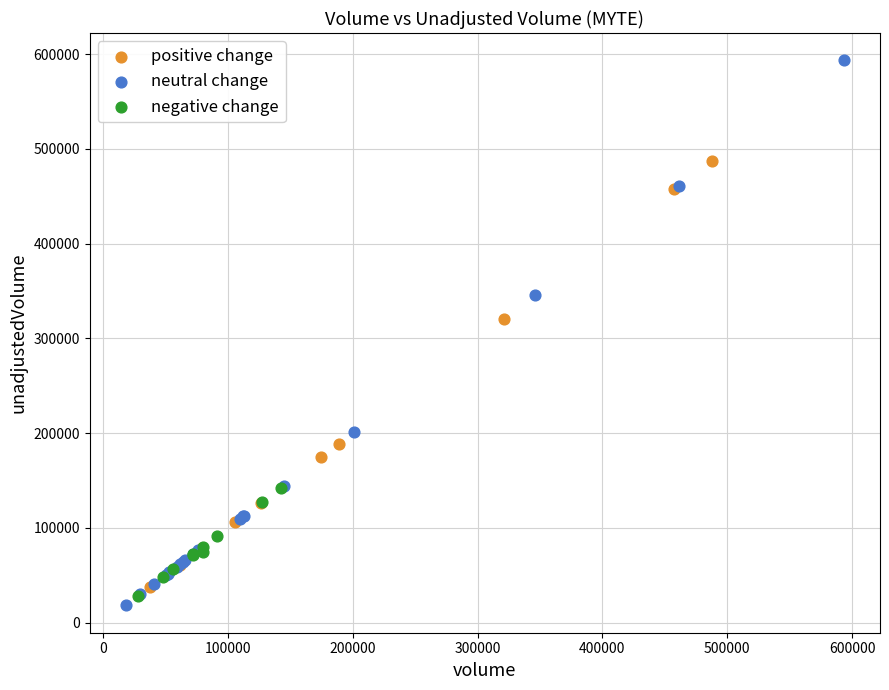

Which series has the widest spread of Y values?

neutral change